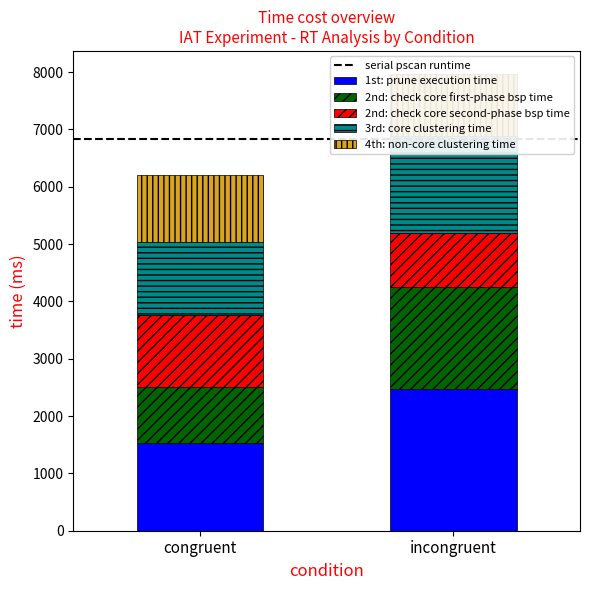

What is the value of the 3rd: core clustering time bar at the 1st from the left?

1275